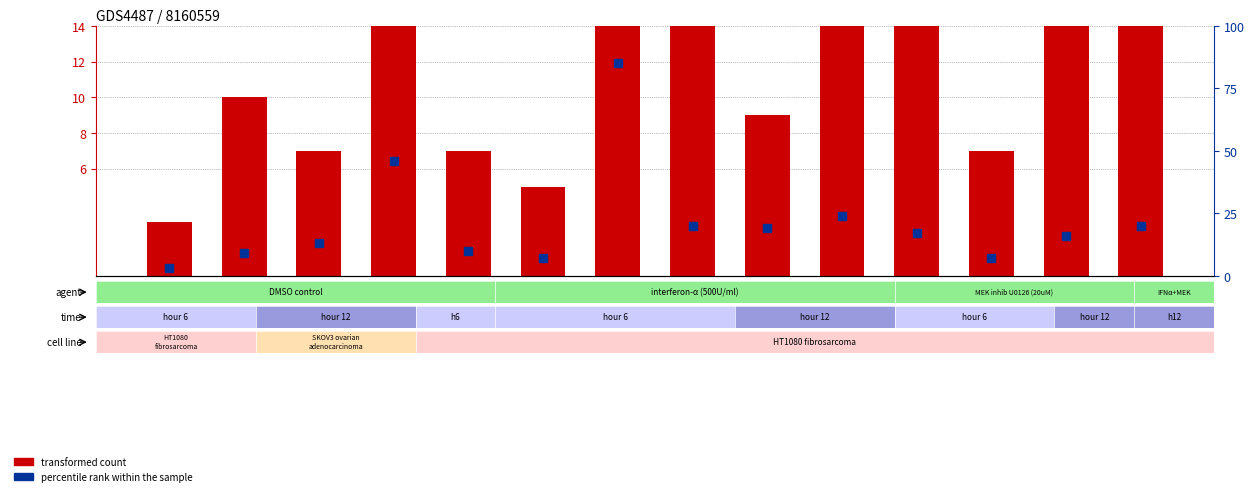

Which series has the largest total across all categories?

transformed count